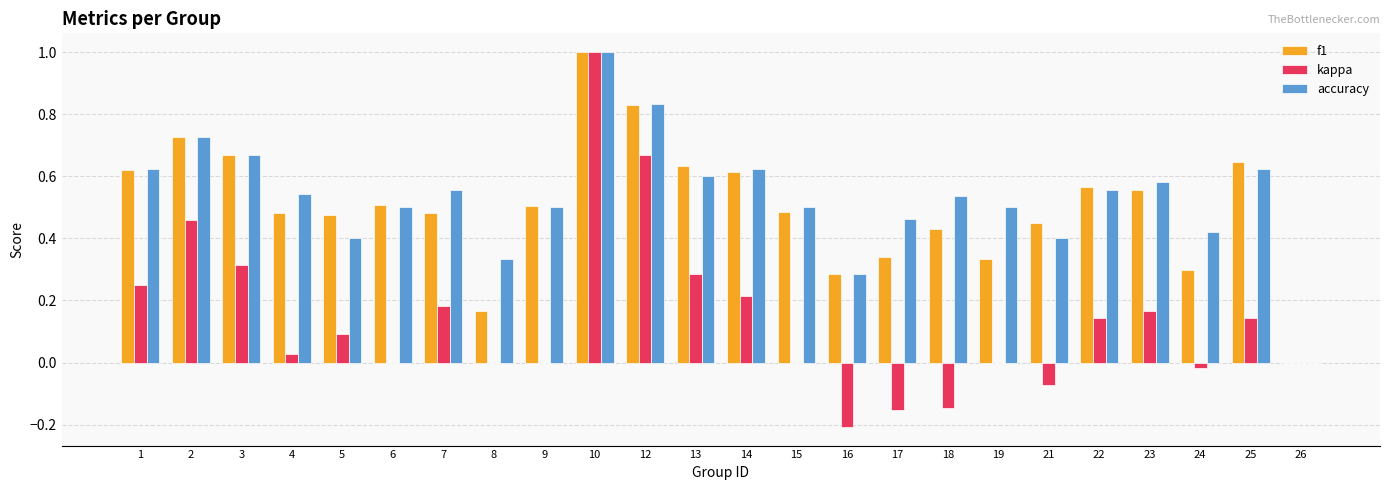

Where is accuracy nearest to the value 0?

26